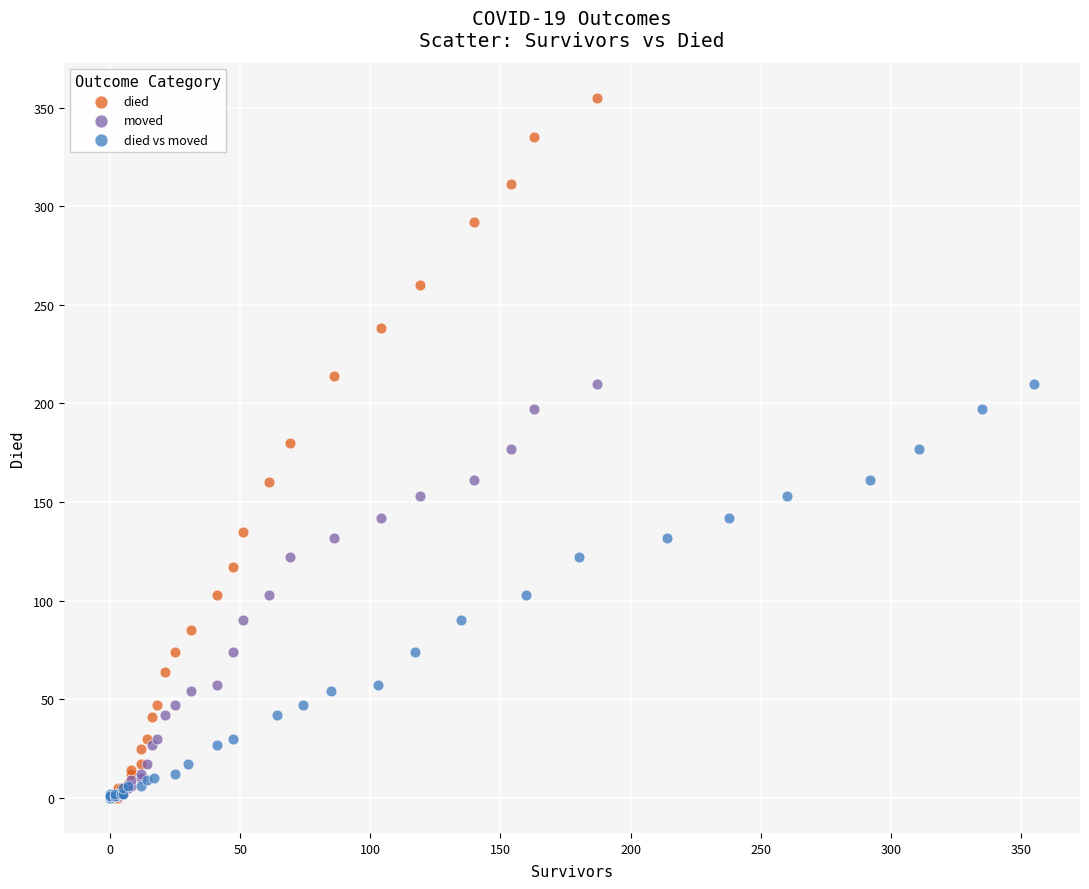

Which series reaches the maximum Y coordinate?

died